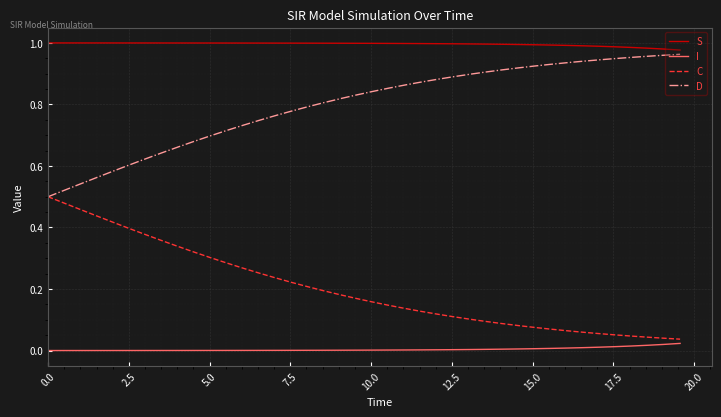

Which series has the largest total across all categories?

S